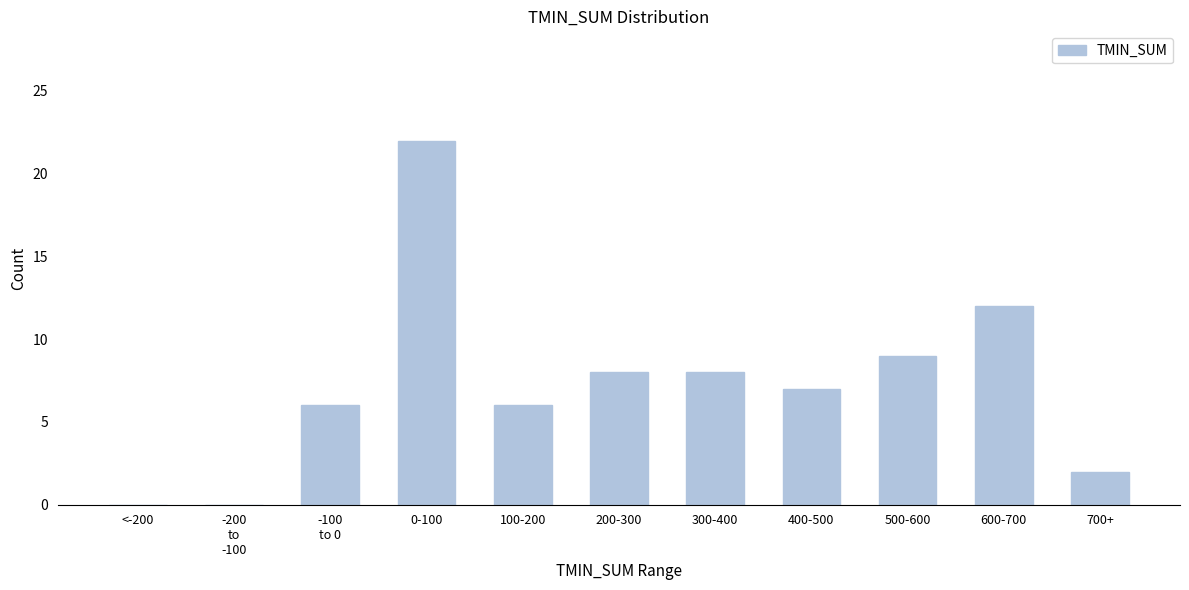

Where is the data nearest to the value 11?

600-700